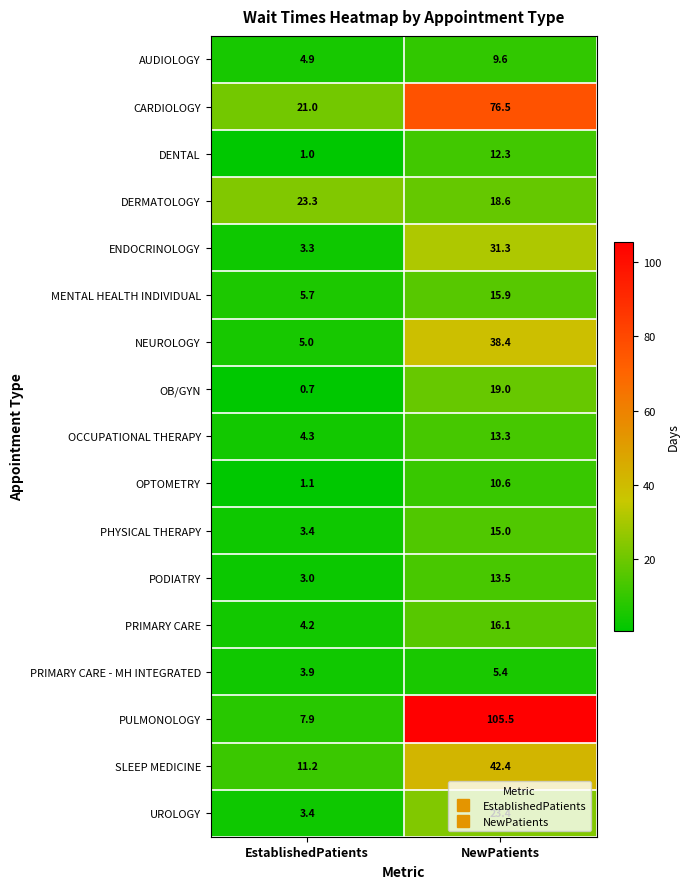

How many data points in UROLOGY are less than 23?

1